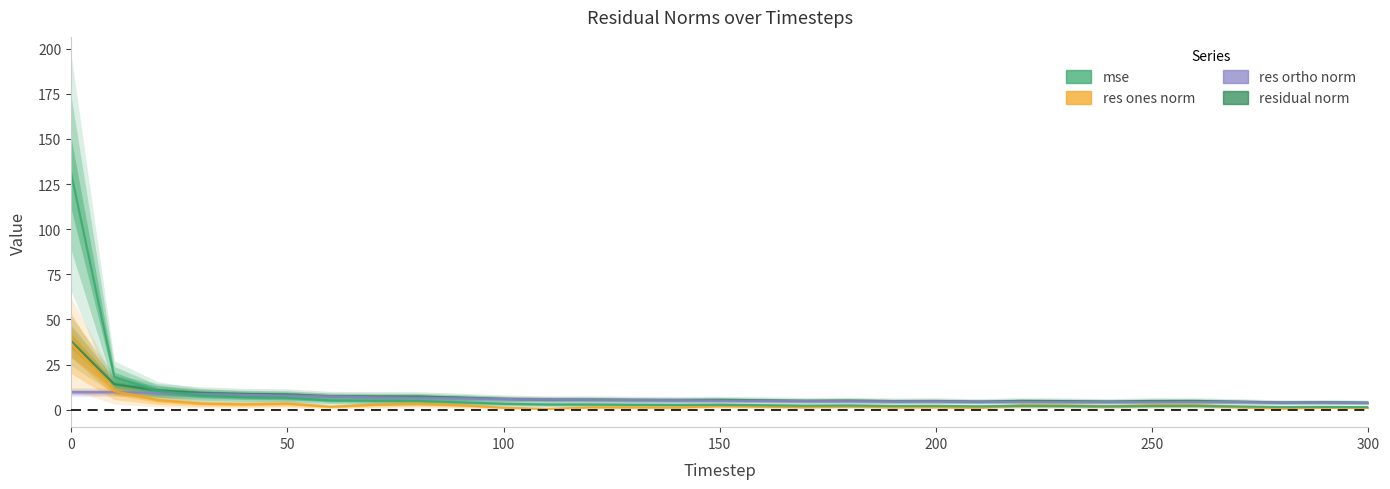

At how many categories does at least one series exceed 94?

1